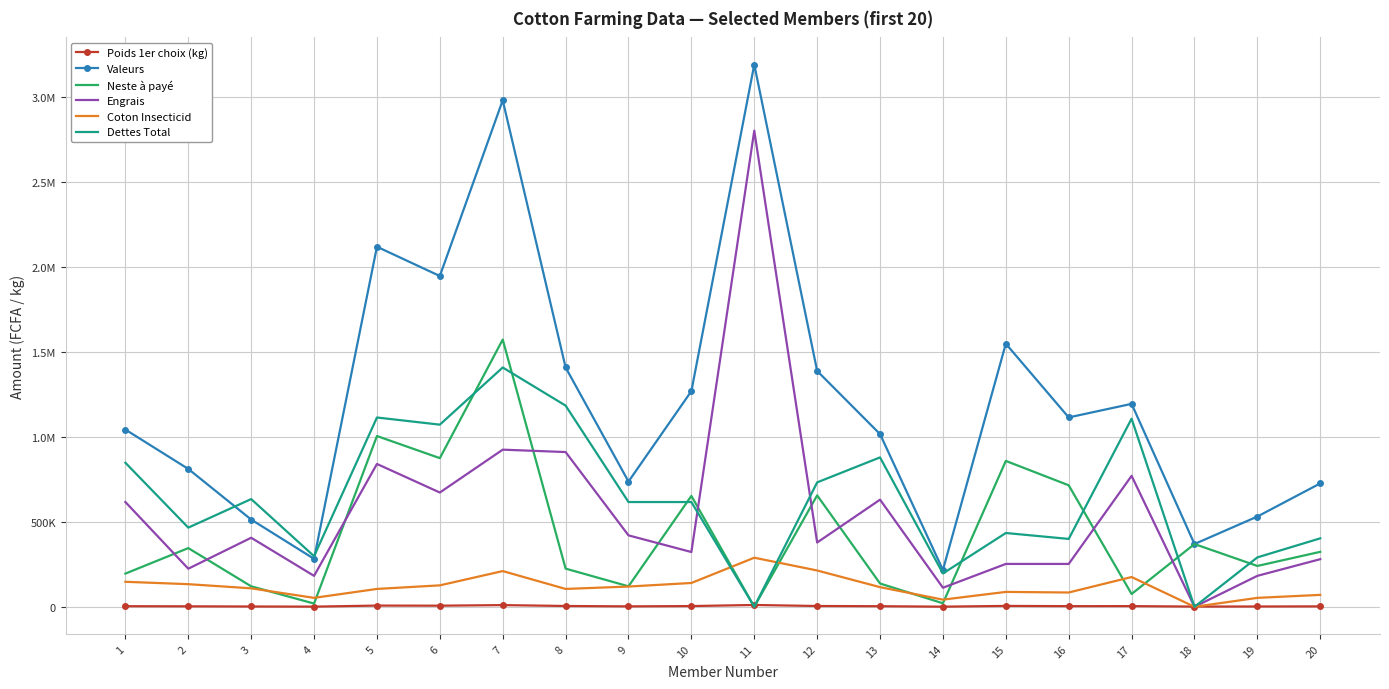

True or false: Engrais has more than 1 points higher than both neighbors.

True